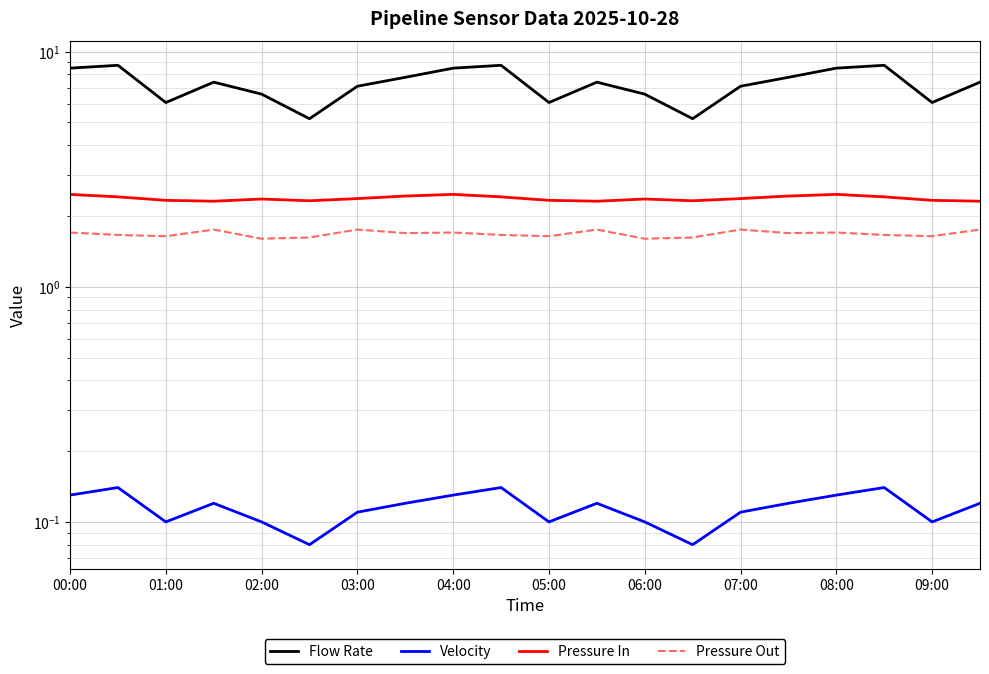

What is the maximum value for Pressure In?

2.5